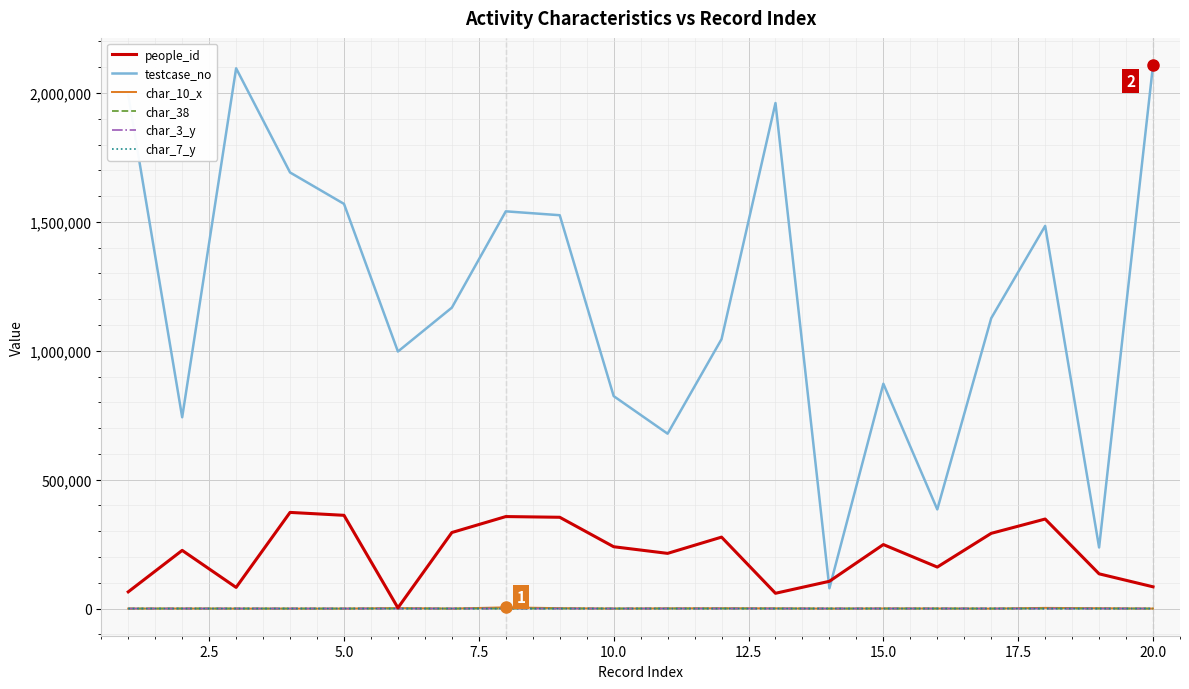

Which series has the widest spread of values?

testcase_no